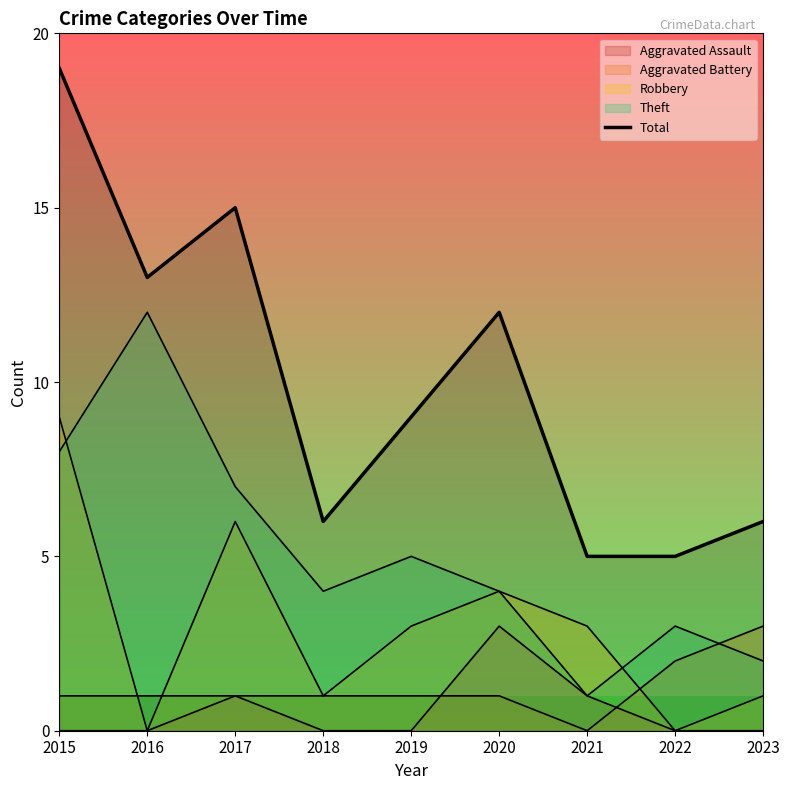

At which category does the data reach its first local peak?

2017